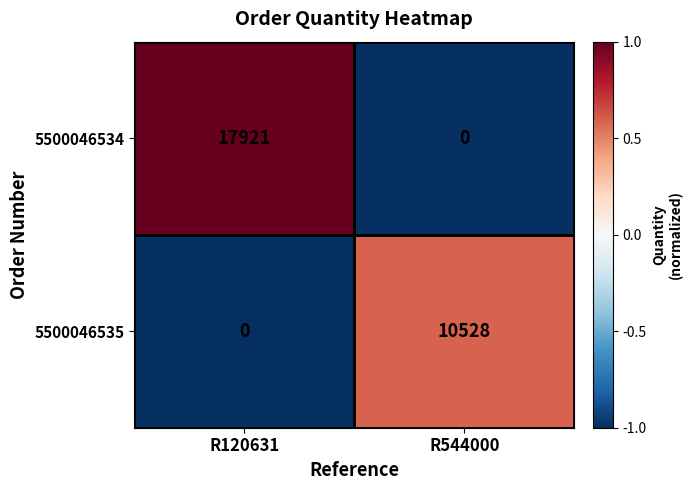

At which label is 5500046534 closest to 8960?

R544000